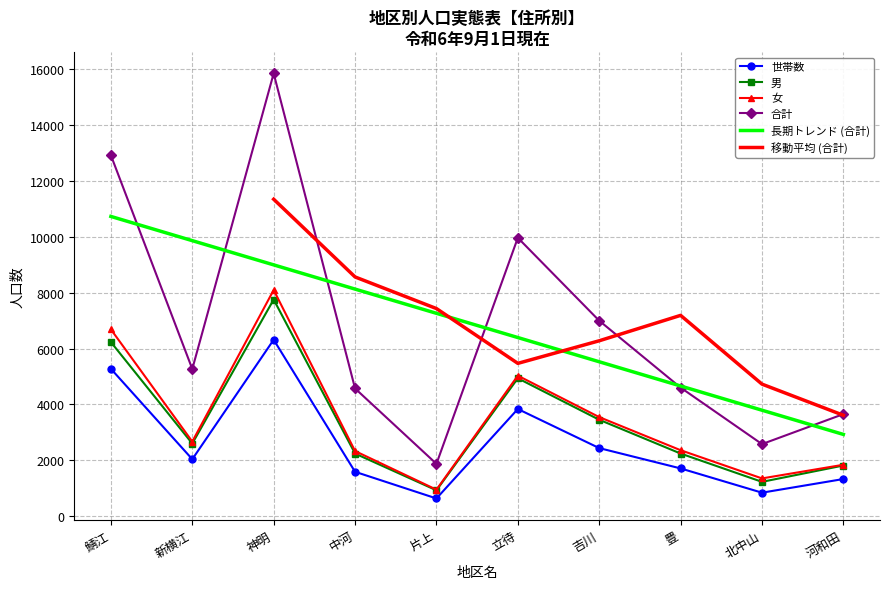

Reading left to right, list all the values displayed in this chart.

世帯数: 鯖江=5278	新横江=2039	神明=6319	中河=1589	片上=634	立待=3838	吉川=2438	豊=1710	北中山=841	河和田=1330
男: 鯖江=6235	新横江=2600	神明=7759	中河=2242	片上=926	立待=4938	吉川=3453	豊=2243	北中山=1229	河和田=1814
女: 鯖江=6690	新横江=2671	神明=8100	中河=2332	片上=948	立待=5032	吉川=3548	豊=2362	北中山=1352	河和田=1841
合計: 鯖江=12925	新横江=5271	神明=15859	中河=4574	片上=1874	立待=9970	吉川=7001	豊=4605	北中山=2581	河和田=3655